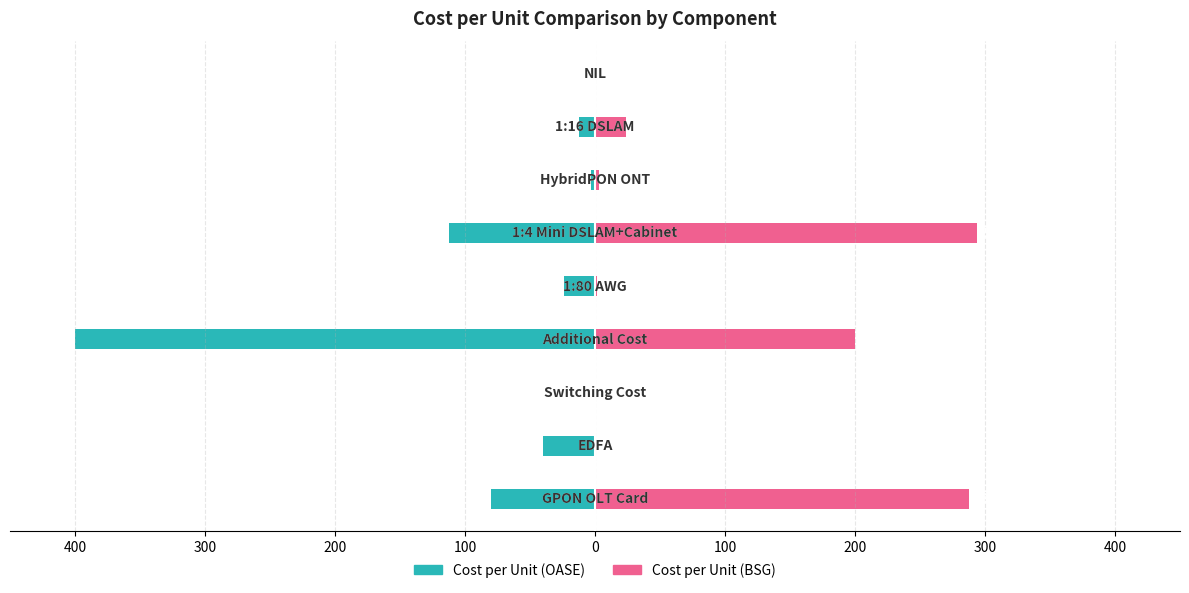

List the series in order of their overall mean, lowest first.

Cost per Unit (OASE), Cost per Unit (BSG)